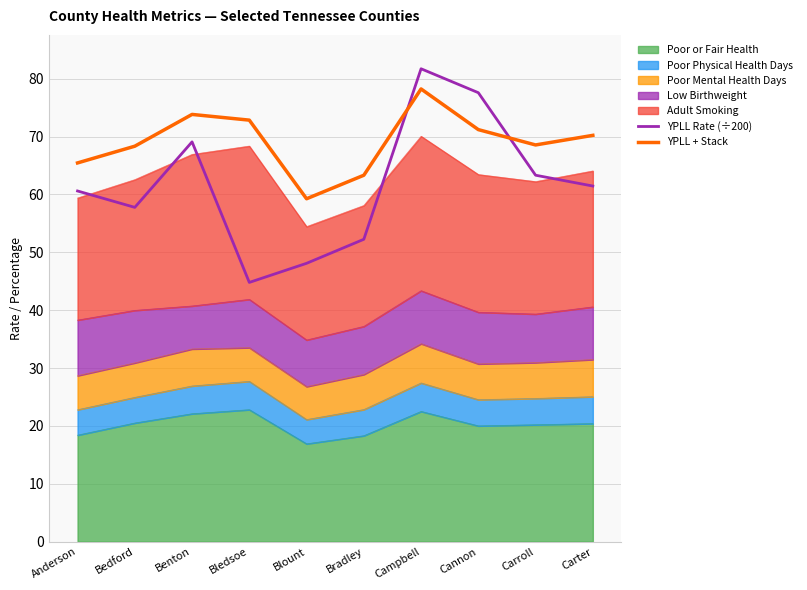

Between Bedford and Benton, which series saw the biggest shift?

YPLL Rate (÷200)